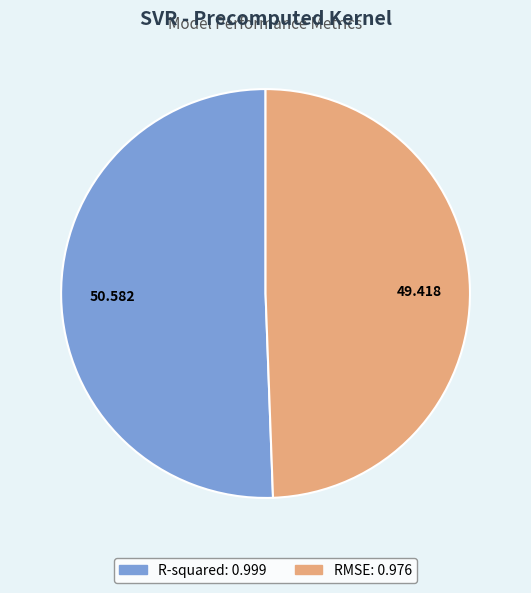

What is the largest slice in the pie chart?

R-squared